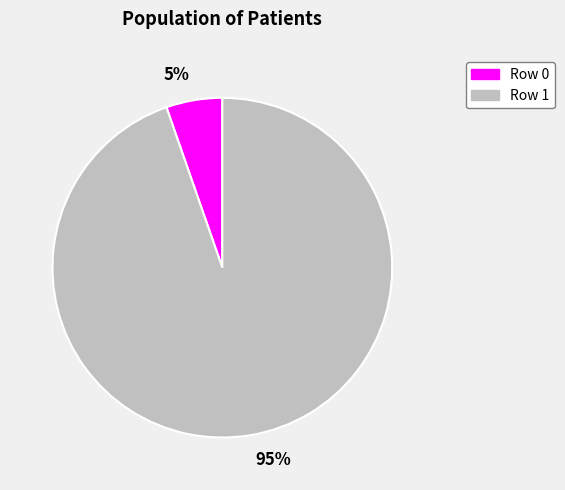

Which category accounts for the majority?

Row 1